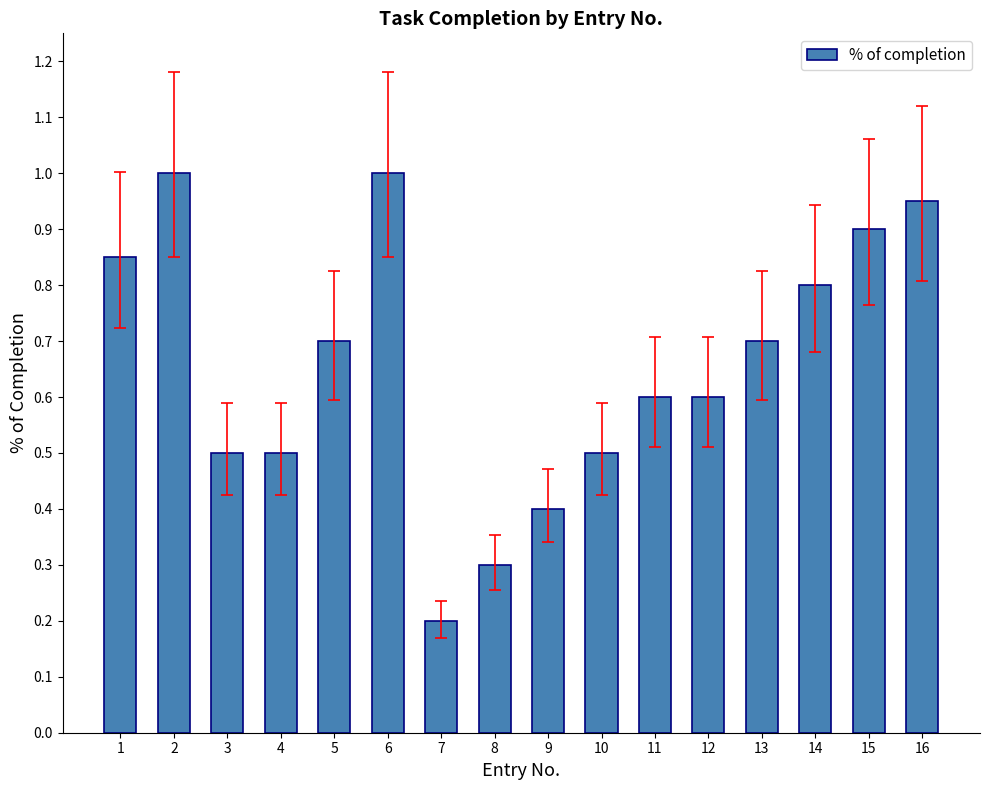

Are the bars grouped side by side (vs. stacked)?

No